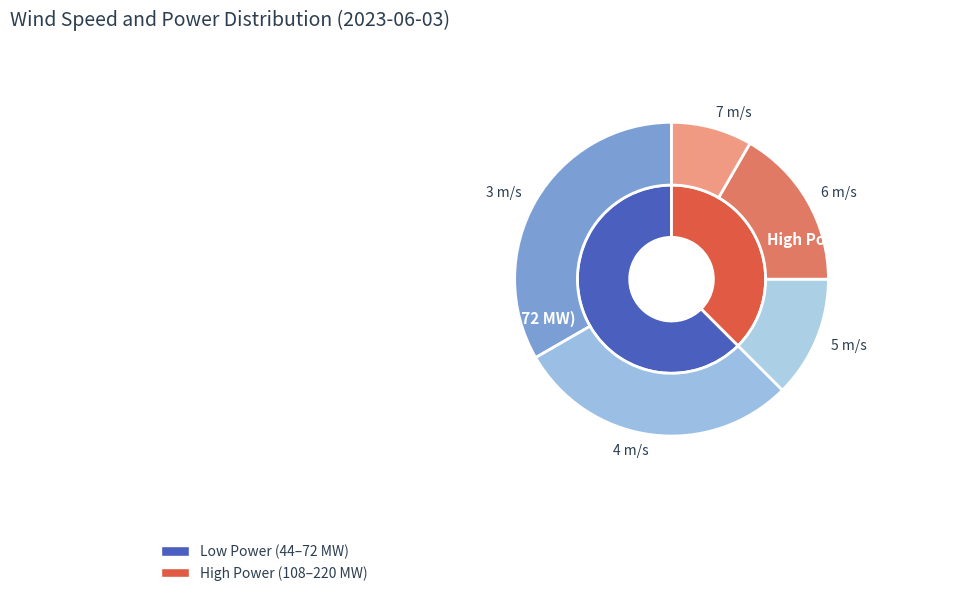

The 5 m/s slice represents 3% of the pie. True or false?

False